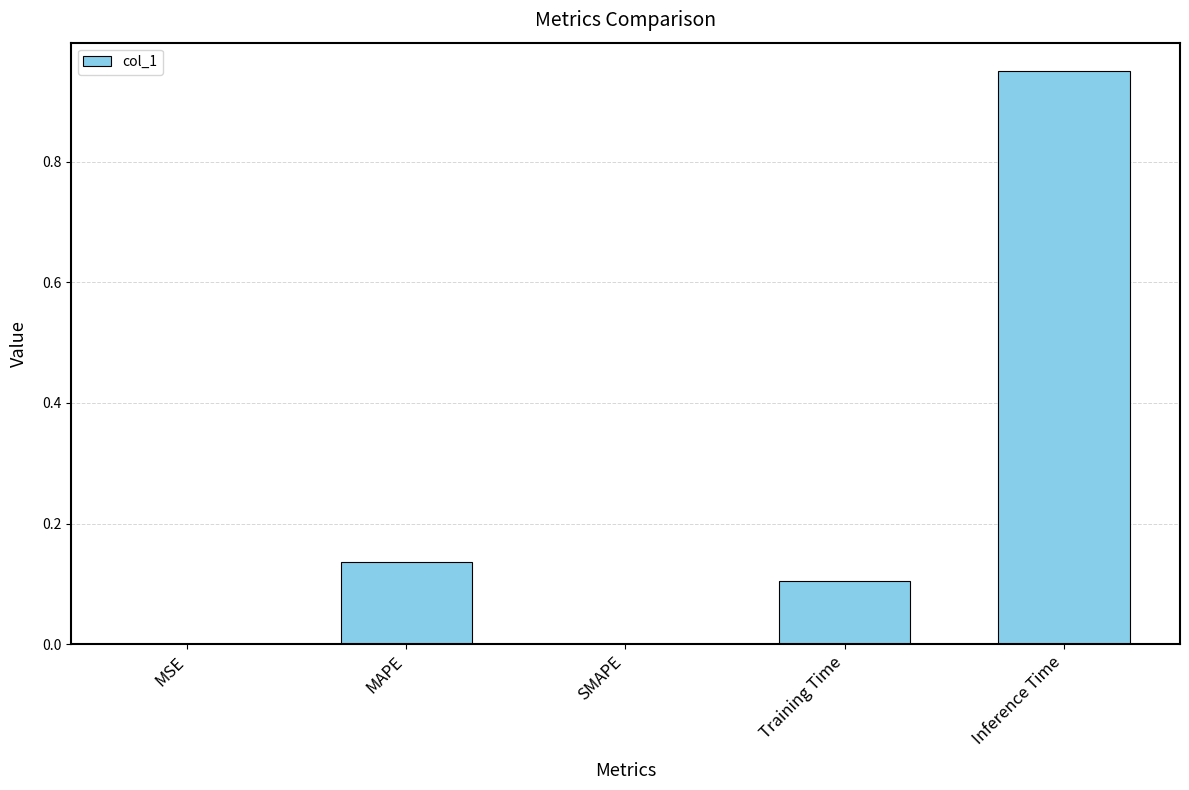

Between Training Time and Inference Time, which is larger?

Inference Time